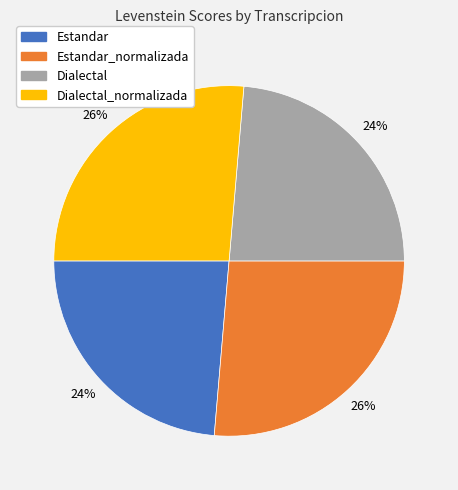

To the nearest percent, what percentage of the pie is Dialectal?

24%